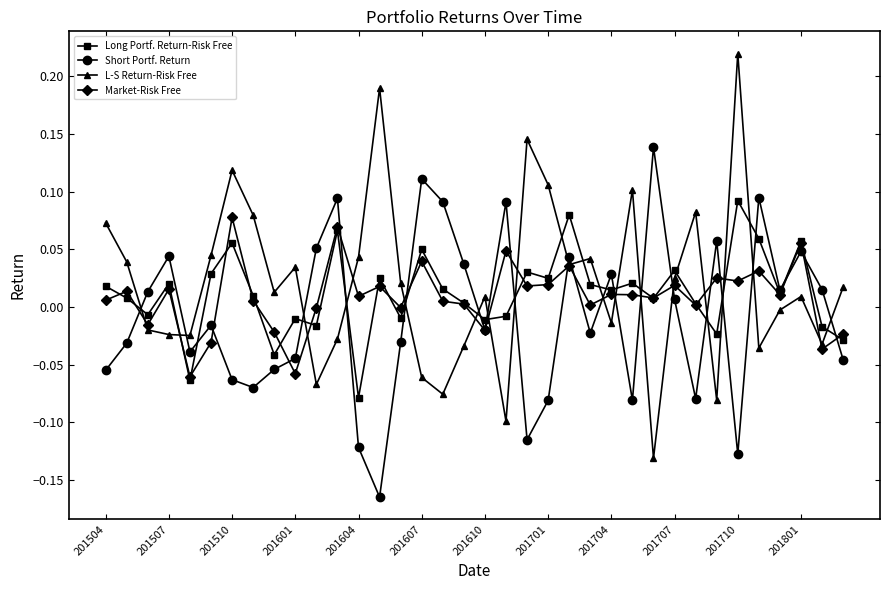

True or false: L-S Return-Risk Free has more than 2 interior local peaks.

True